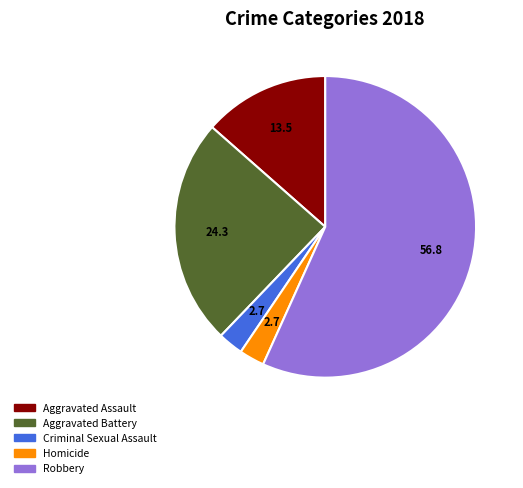

How many slices are in this pie chart?

5